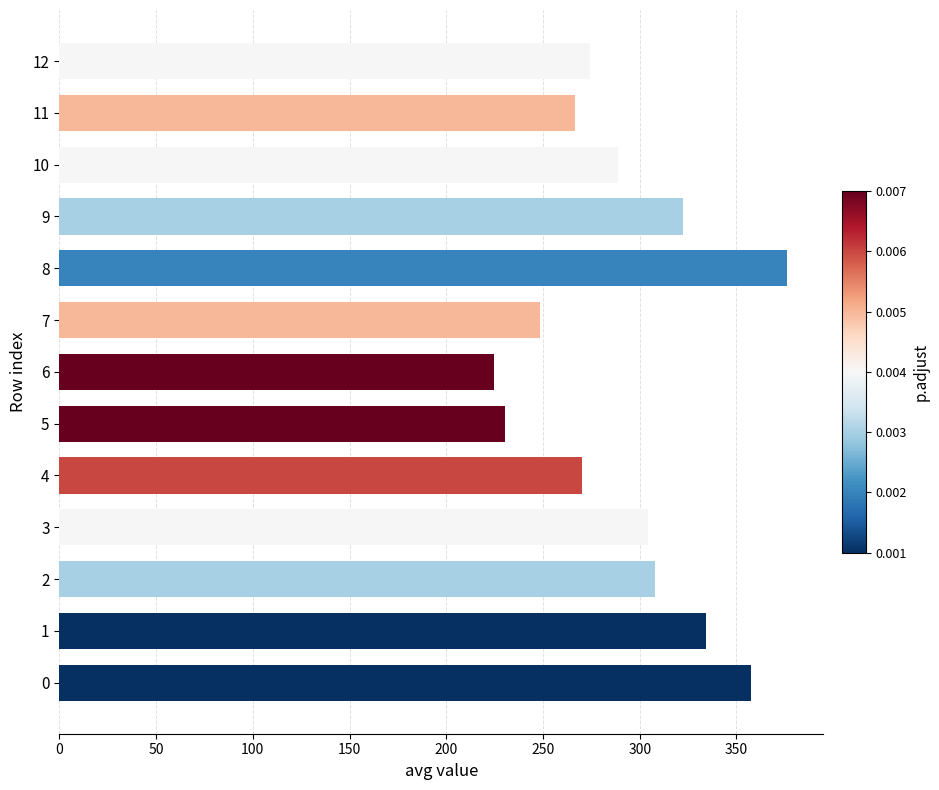

How many values are below 288?

6